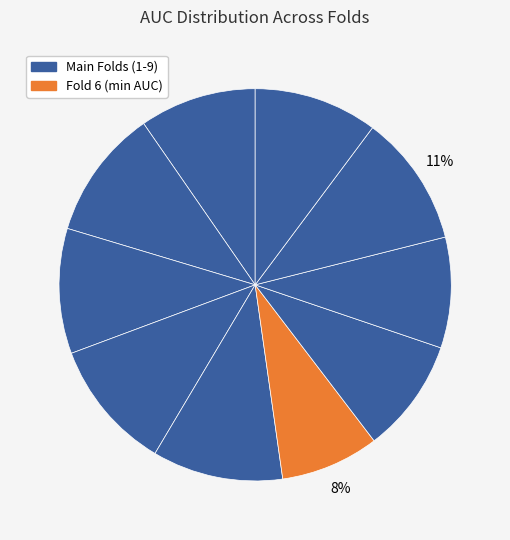

How many slices are in this pie chart?

10